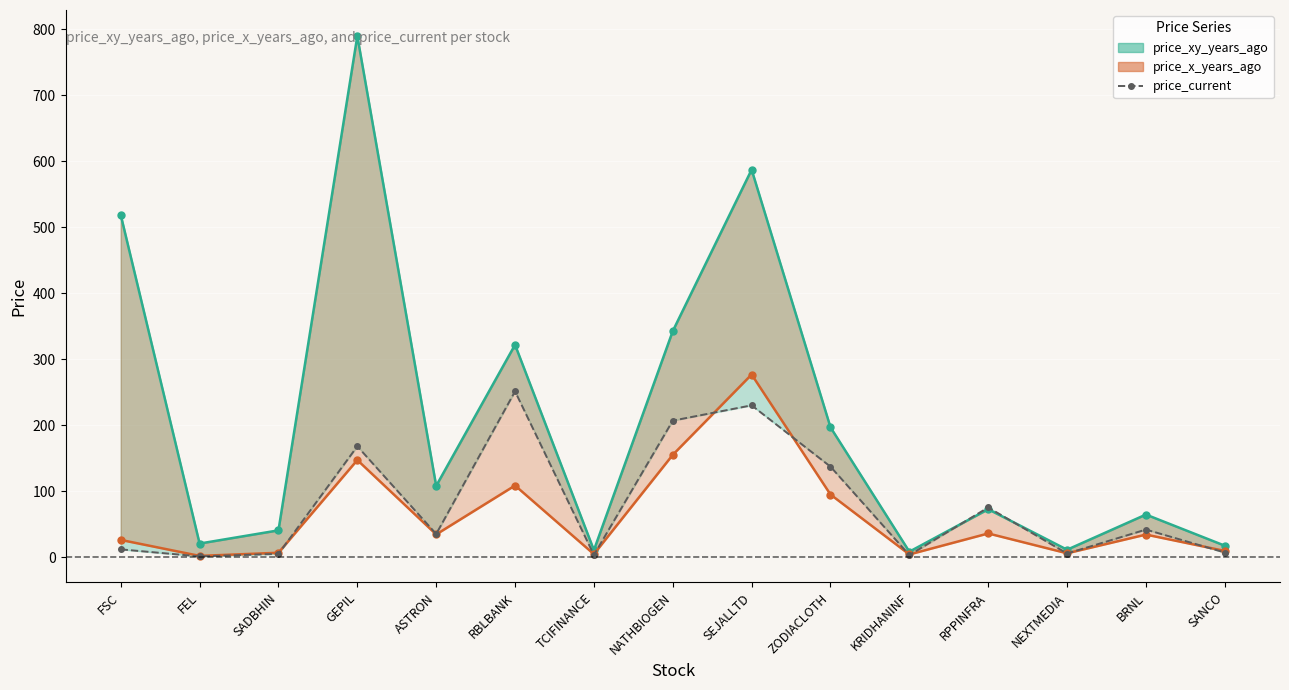

Where is price_xy_years_ago line nearest to the value 398?

NATHBIOGEN